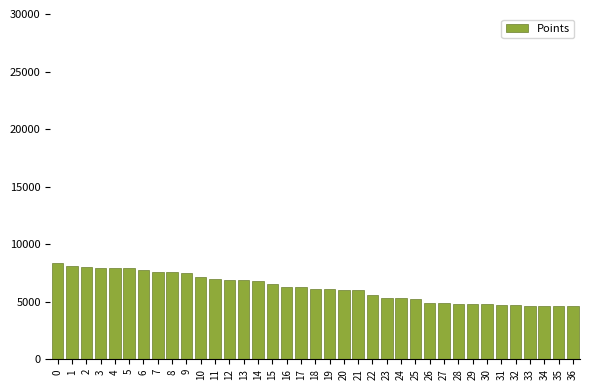

Is it true that the value at 25 is 8806?

False